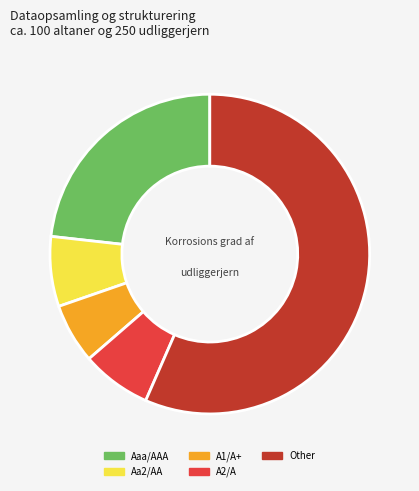

Does Aa2/AA represent more than half of the total?

No